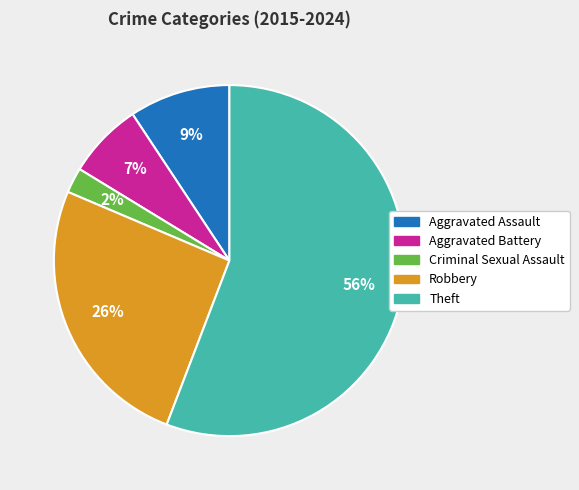

To the nearest percent, what is the average slice percentage?

20%